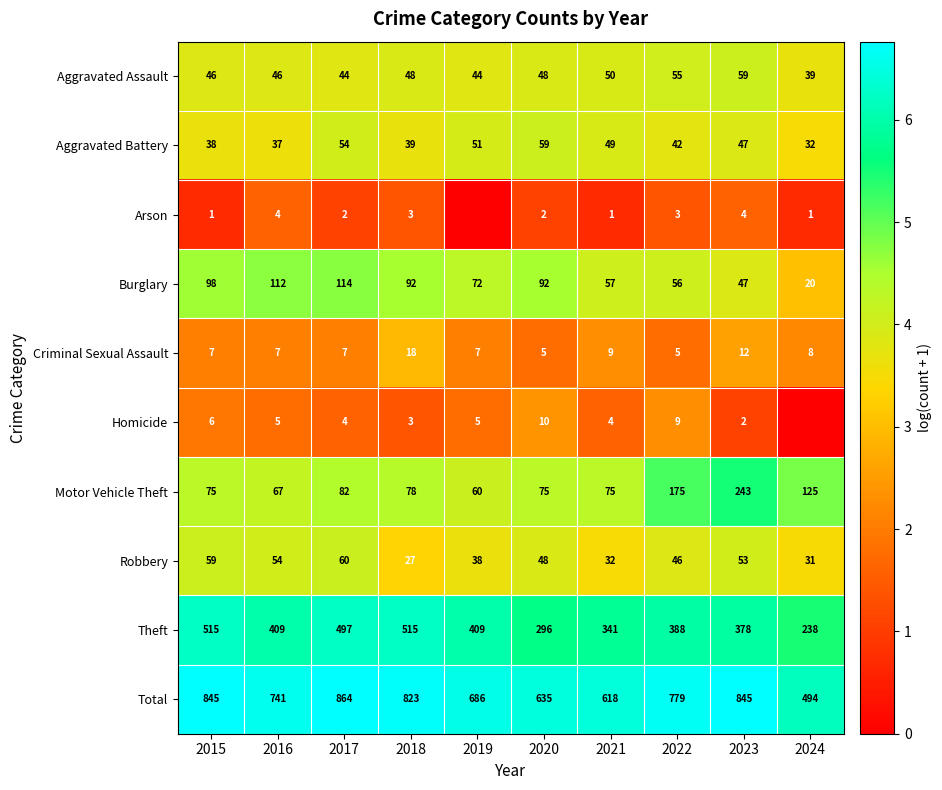

List the labels in order of Aggravated Battery value, largest first.

2020, 2017, 2019, 2021, 2023, 2022, 2018, 2015, 2016, 2024